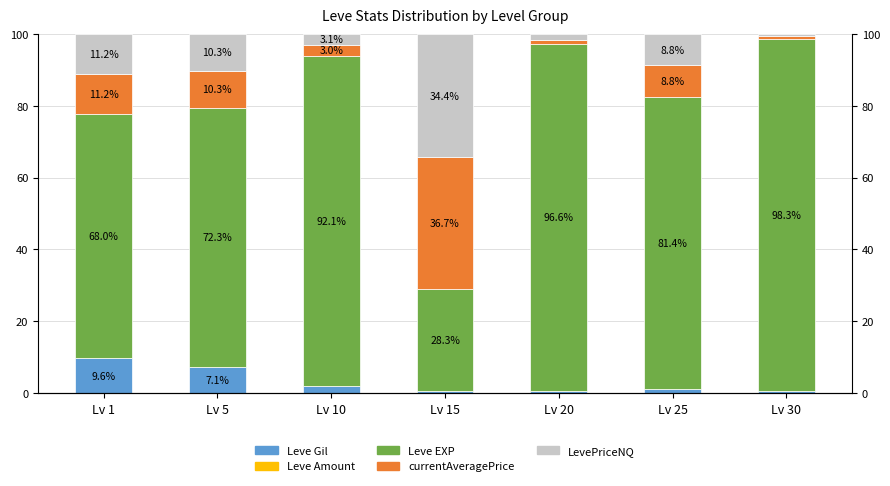

True or false: Leve Gil has a value of 1.6 at Lv 25.

False